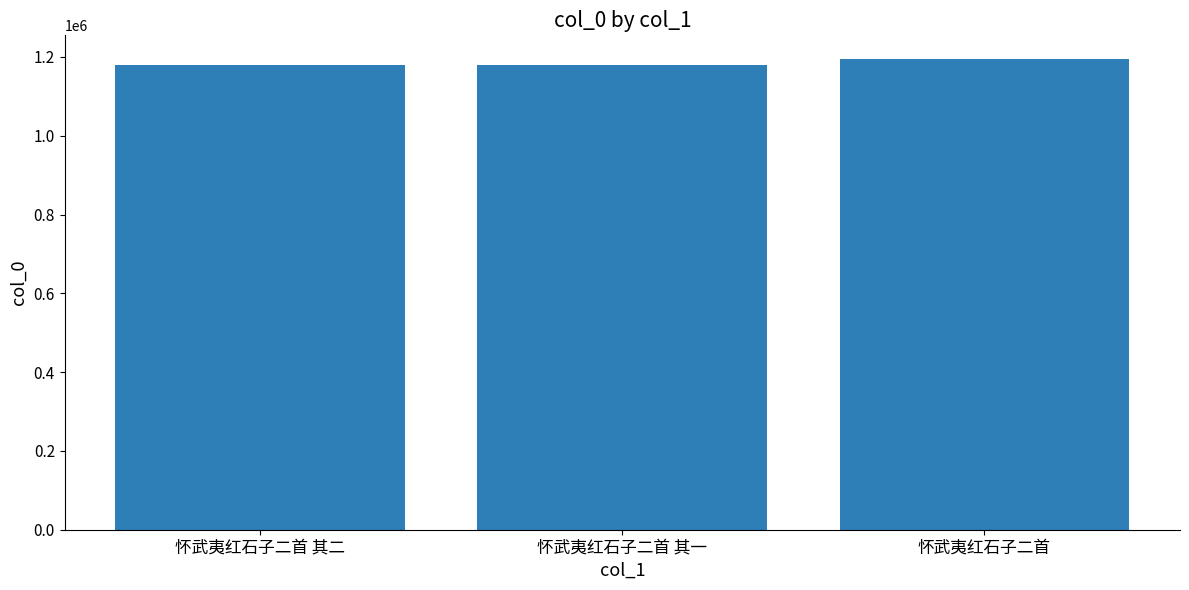

Approximately how many times larger is the value at 怀武夷红石子二首 compared to 怀武夷红石子二首 其一?

1.0